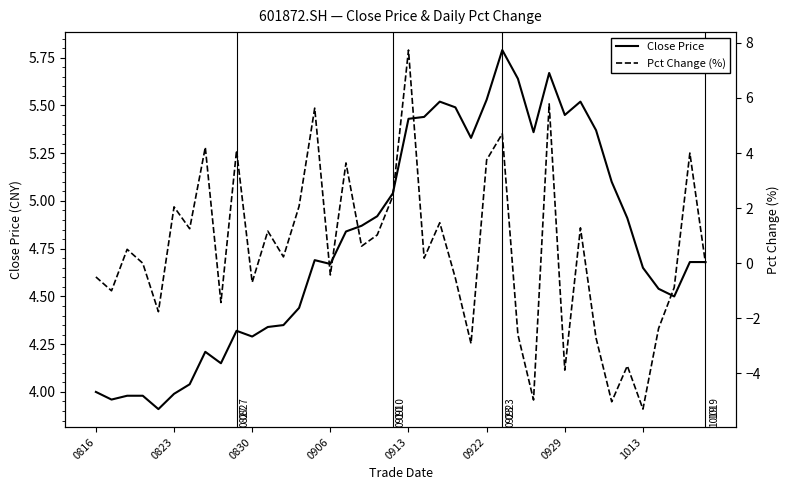

What is the lowest value of the Close Price series?

3.9